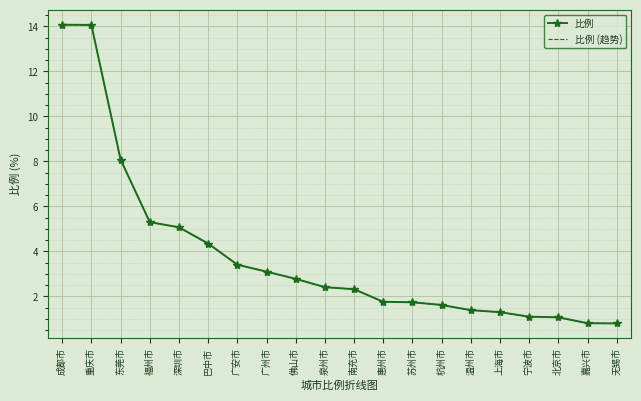

True or false: 比例 has a value of 1.1 at 宁波市.

True